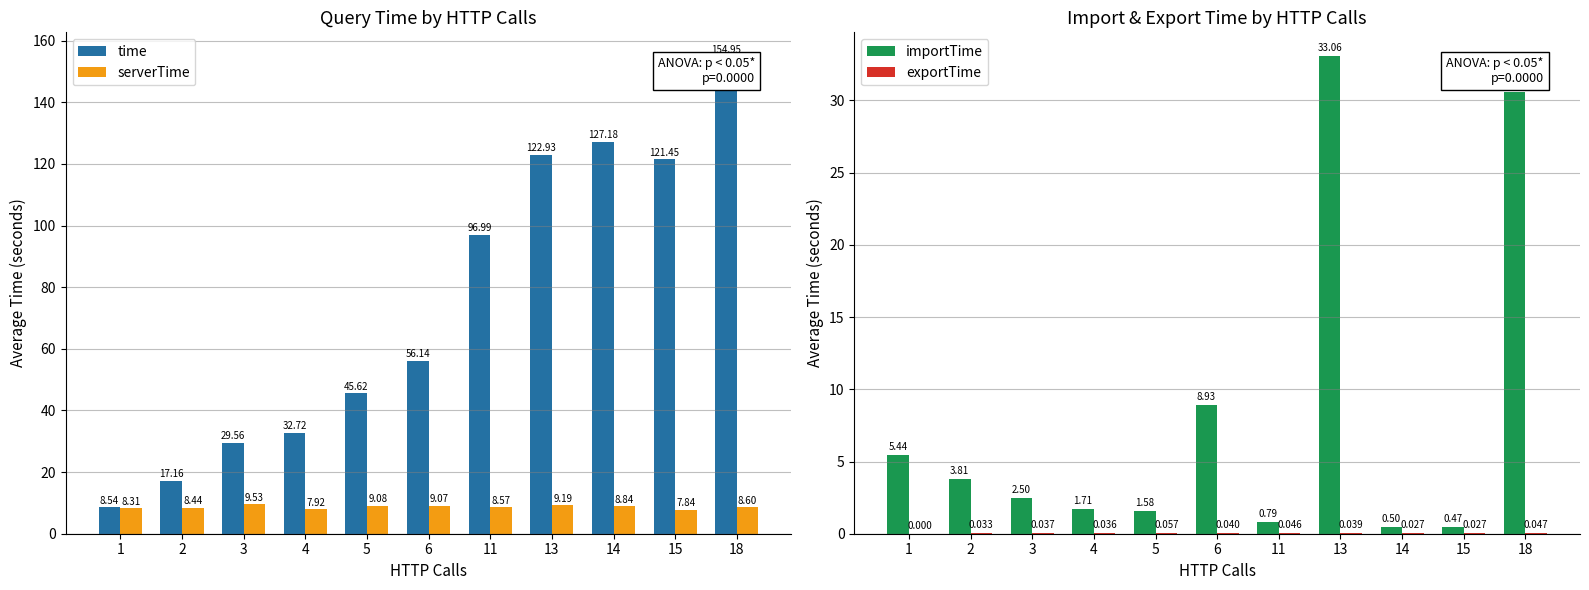

What is the maximum value for importTime?

33.1